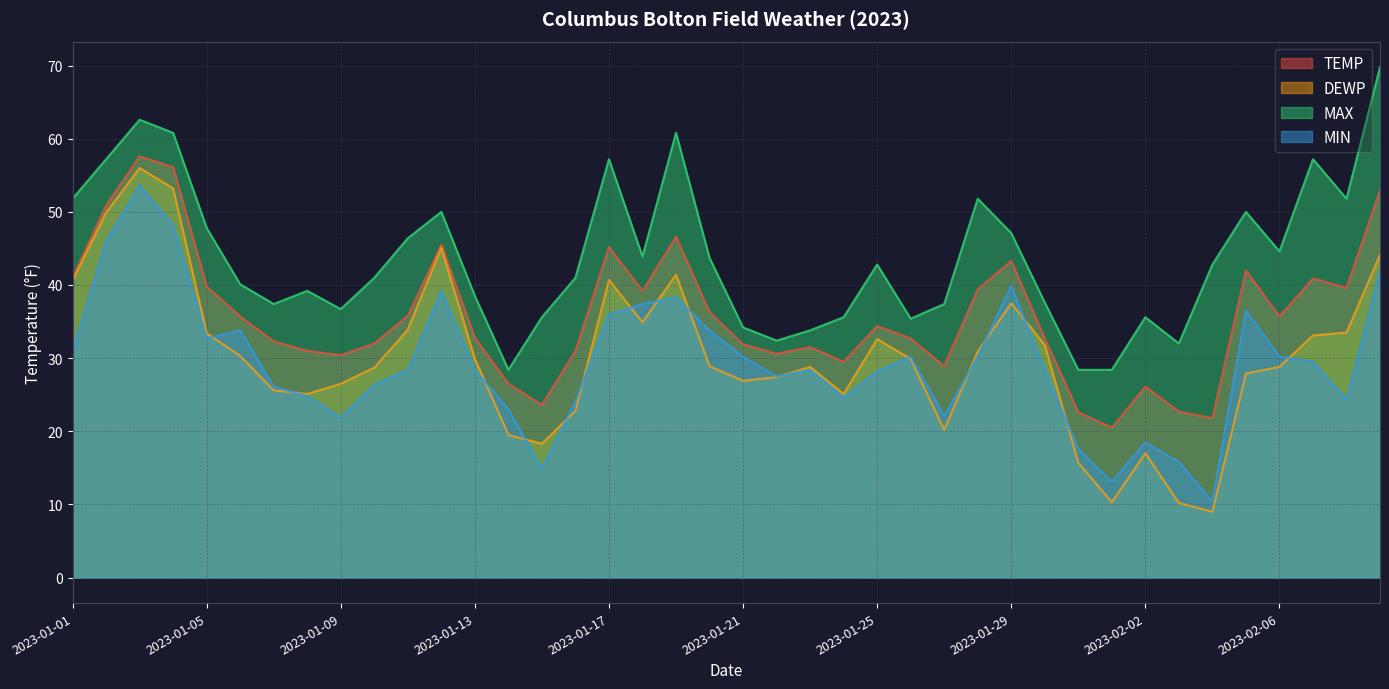

Reading left to right, what are all the values shown in this chart?

TEMP: 41.0	50.9	57.6	56.1	39.8	35.7	32.3	31.0	30.4	32.0	35.8	45.5	32.8	26.5	23.6	31.0	45.2	39.2	46.6	36.3	31.9	30.6	31.5	29.5	34.4	32.7	28.9	39.4	43.3	32.7	22.6	20.5	26.1	22.7	21.8	42.0	35.7	40.9	39.6	52.9
DEWP: 40.6	49.9	56.0	53.2	33.4	30.3	25.6	25.1	26.5	28.7	33.9	45.1	29.9	19.5	18.3	22.8	40.7	34.9	41.4	28.9	26.9	27.4	28.8	25.1	32.6	29.9	20.2	30.9	37.5	31.8	15.7	10.3	17.0	10.2	9.0	27.9	28.8	33.1	33.5	44.1
MAX: 51.8	57.2	62.6	60.8	47.8	40.1	37.4	39.2	36.7	41.0	46.4	50.0	38.5	28.4	35.6	41.0	57.2	43.9	60.8	43.7	34.2	32.4	33.8	35.6	42.8	35.4	37.4	51.8	47.1	37.6	28.4	28.4	35.6	32.0	42.8	50.0	44.6	57.2	51.8	69.8
MIN: 30.9	46.0	53.6	48.2	32.7	33.8	26.1	24.8	21.9	26.4	28.4	39.2	28.4	23.0	14.9	24.1	36.0	37.4	38.3	33.8	30.2	27.5	28.4	24.6	28.2	30.2	22.1	30.2	39.9	28.4	17.6	13.1	18.5	15.8	10.4	36.5	30.2	29.5	24.3	41.9